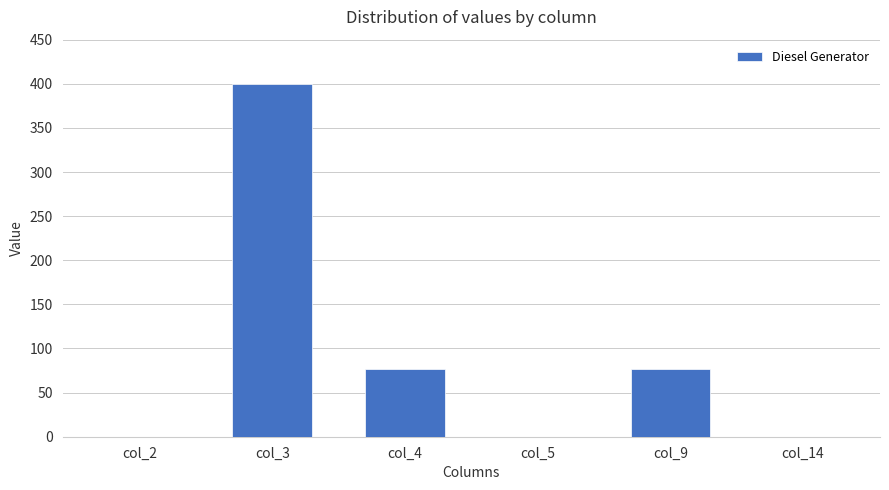

What is the greatest value displayed?

400.0